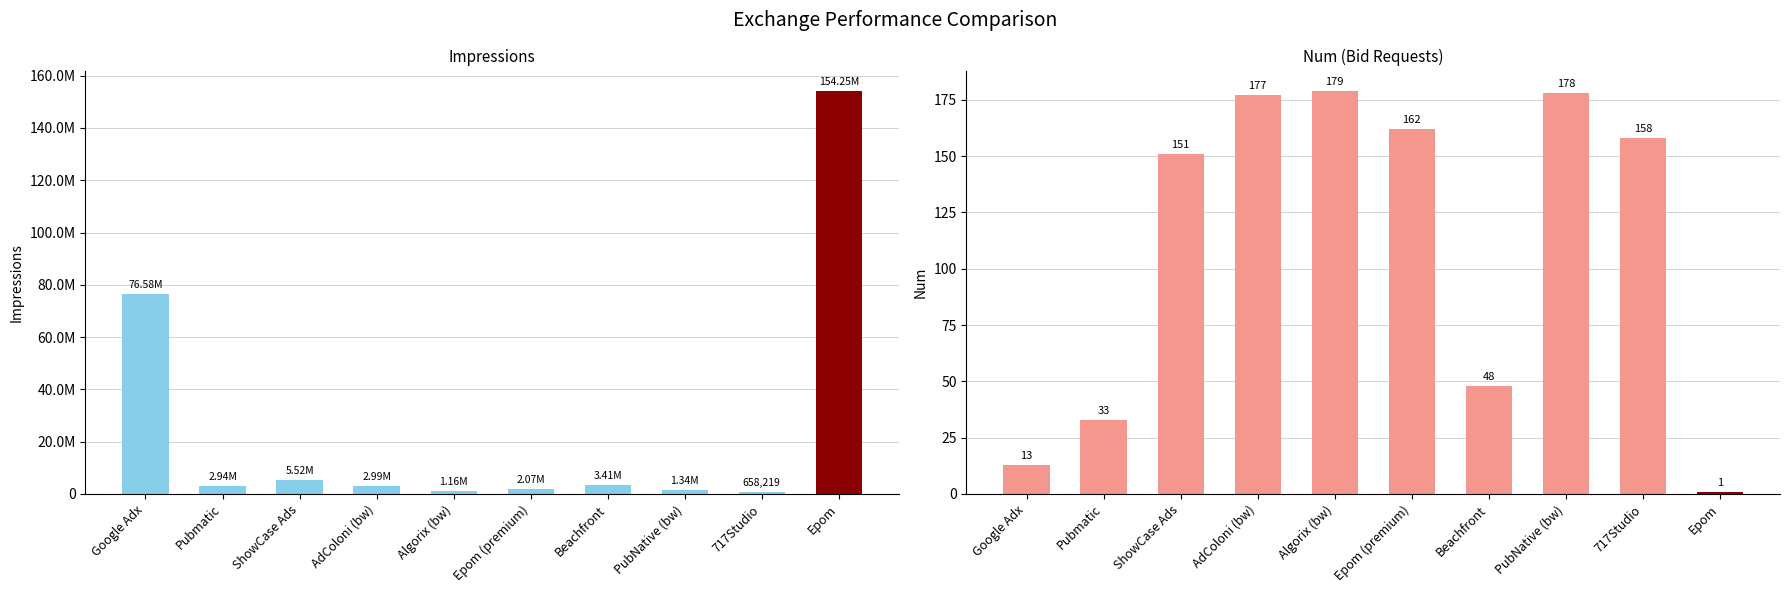

Which category has the lowest value in the Impressions series?

717Studio